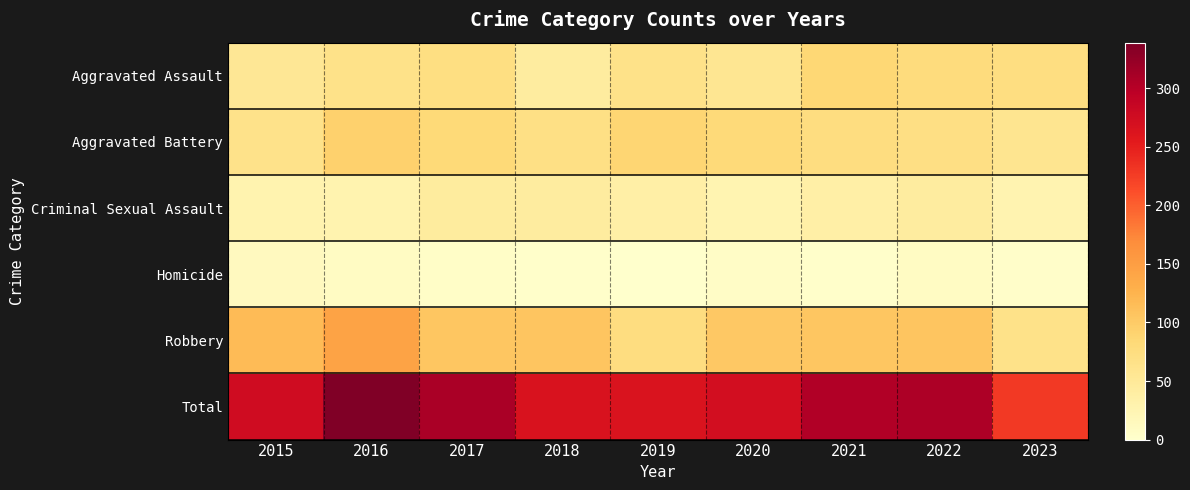

Reading left to right, list all the values displayed in this chart.

Aggravated Assault: 2015=54	2016=66	2017=72	2018=43	2019=65	2020=56	2021=86	2022=77	2023=74
Aggravated Battery: 2015=64	2016=93	2017=83	2018=70	2019=88	2020=82	2021=75	2022=71	2023=59
Criminal Sexual Assault: 2015=28	2016=28	2017=44	2018=43	2019=36	2020=26	2021=36	2022=43	2023=27
Homicide: 2015=13	2016=8	2017=5	2018=2	2019=0	2020=6	2021=2	2022=9	2023=3
Robbery: 2015=117	2016=144	2017=105	2018=107	2019=75	2020=102	2021=105	2022=107	2023=66
Total: 2015=276	2016=339	2017=309	2018=265	2019=264	2020=272	2021=304	2022=307	2023=229